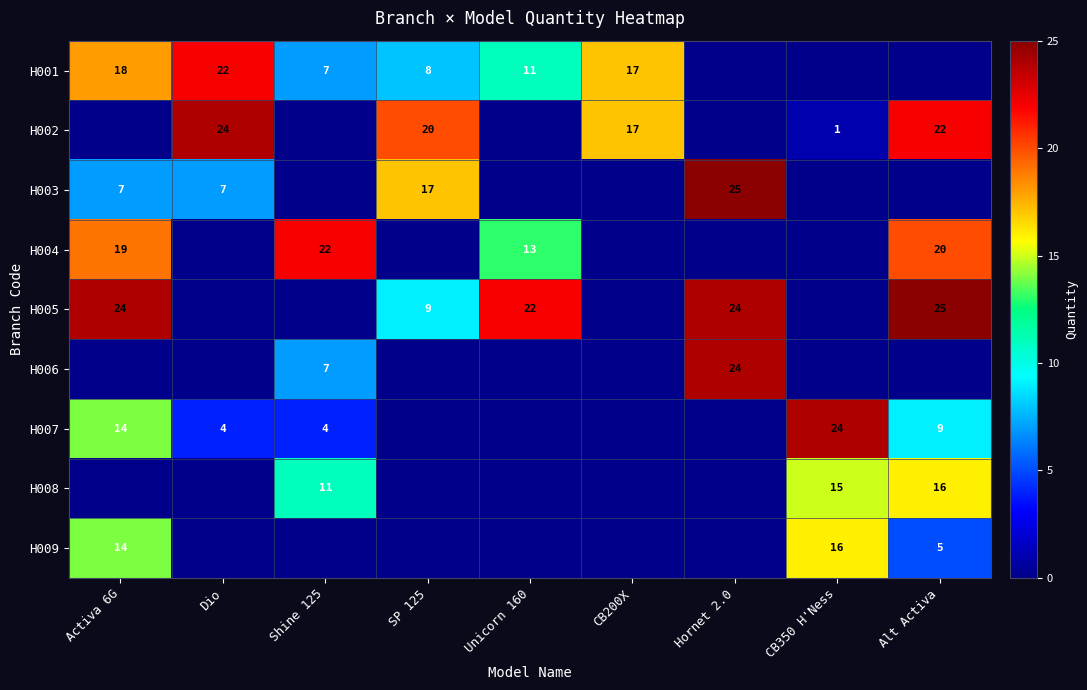

The value of H009 at CB350 H'Ness is 6. True or false?

False